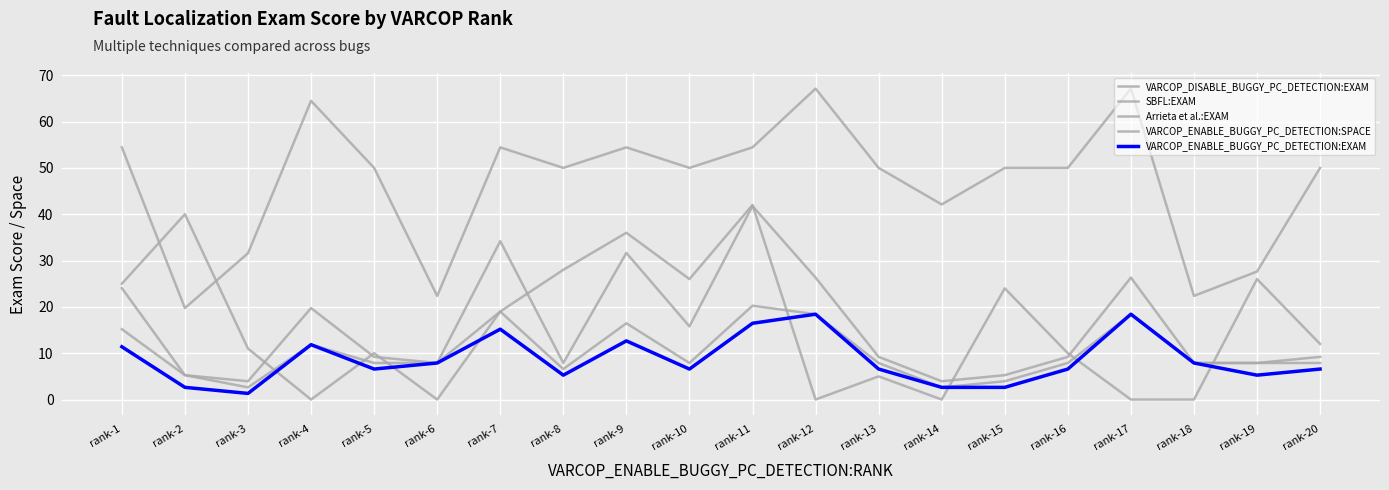

How many distinct data groups are displayed?

5